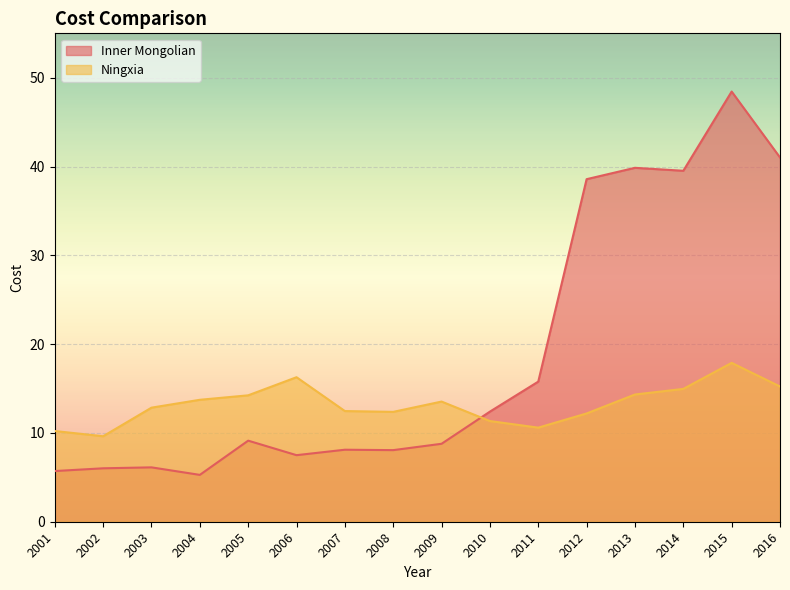

What is the difference between the second highest and minimum values in the Inner Mongolian series?

35.7